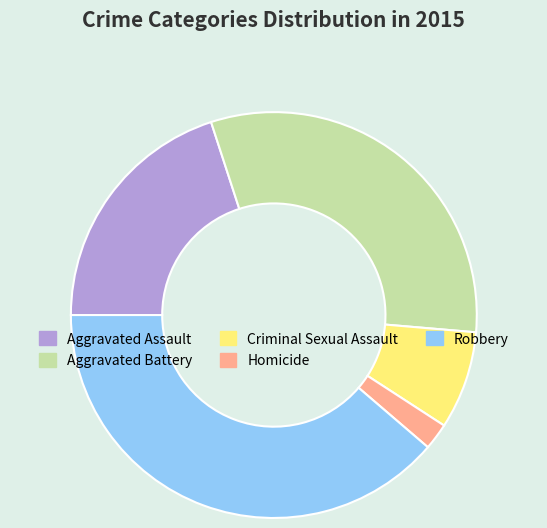

Is there a majority slice in this chart?

No